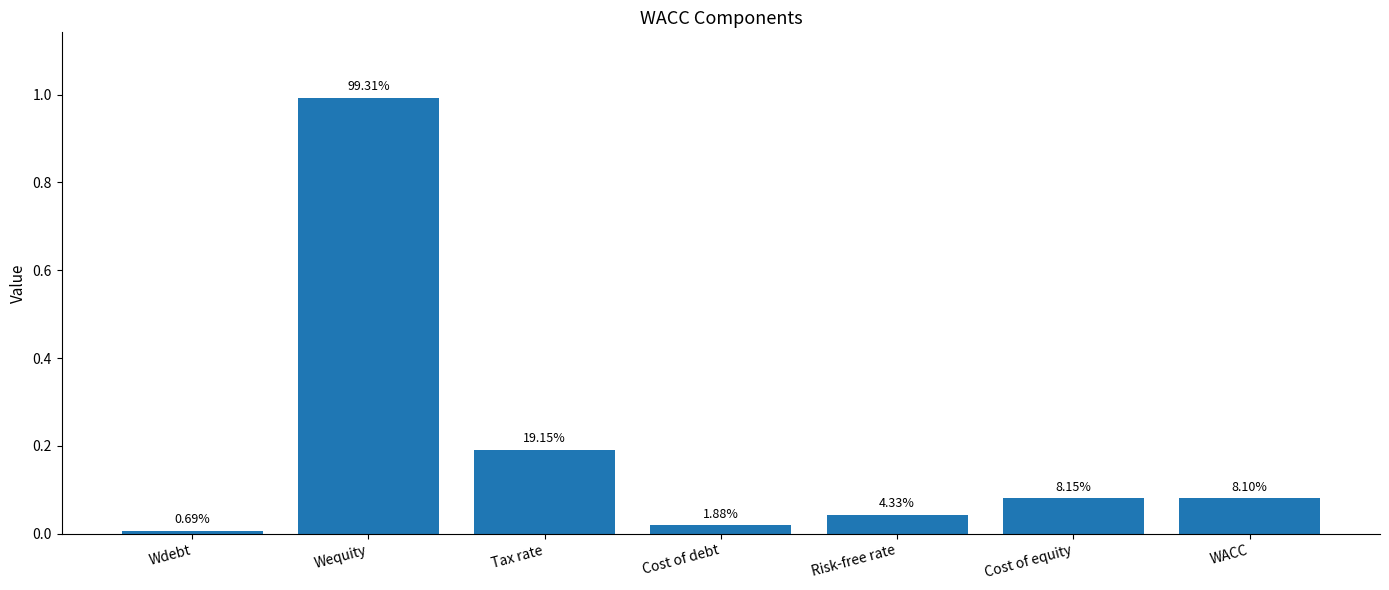

The value at Cost of debt is 0.0. True or false?

False